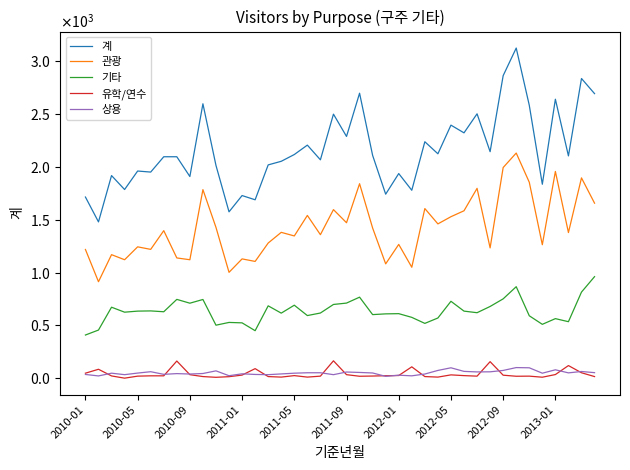

Which series has the largest range (max minus min)?

계